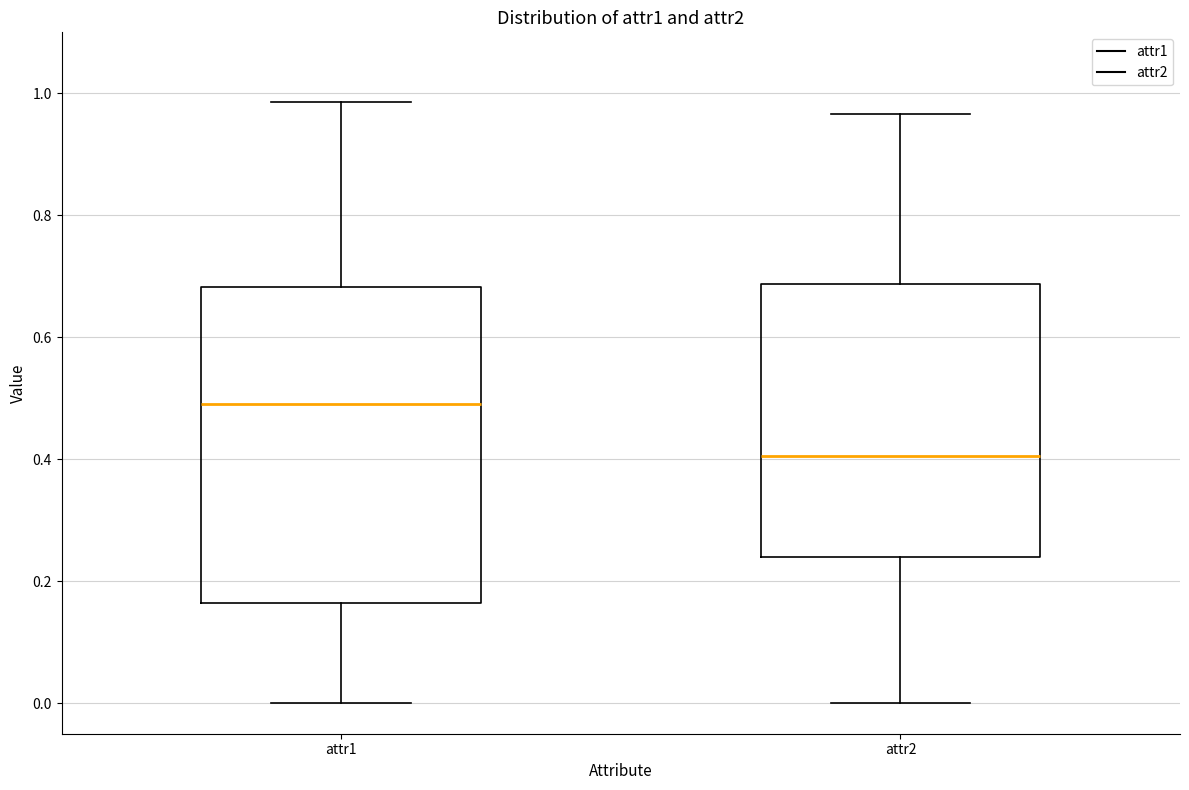

Where does the lower whisker of the box for attr1 end on the y-axis? The values are not printed on the chart, so give them approximately, as read against the axis.

0.00